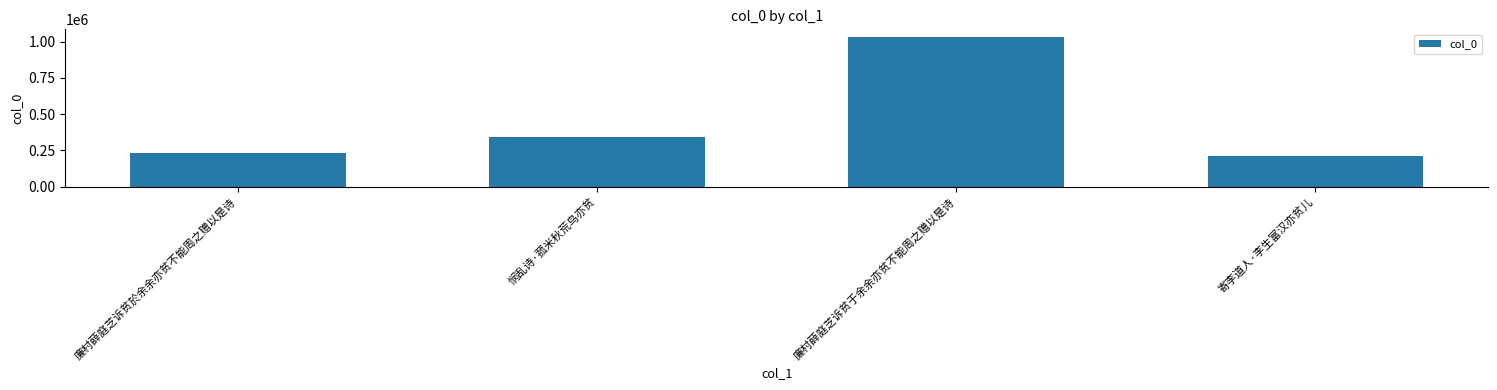

Is it true that the value at 廉村薛庭芝诉贫於余余亦贫不能周之赠以是诗 is 229515?

True